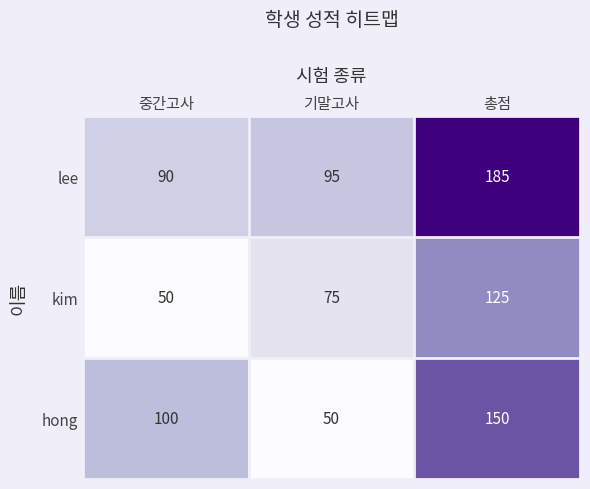

How many distinct data groups are displayed?

3